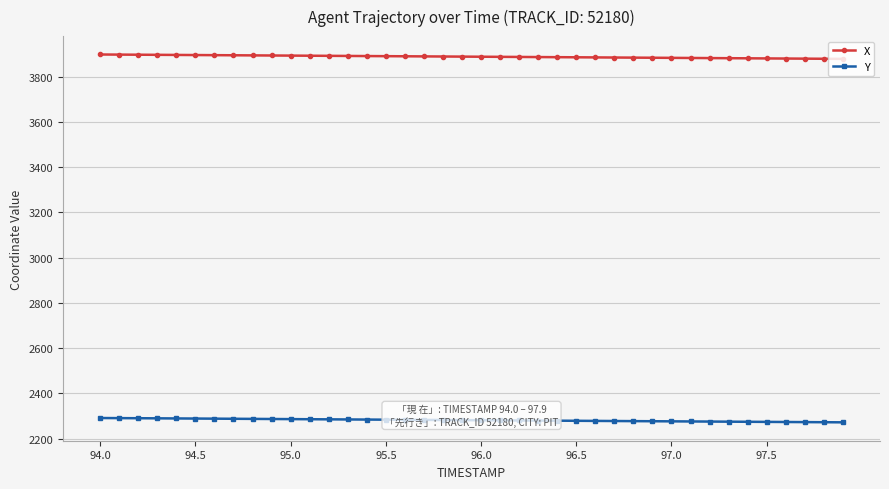

What is the value of the X point at the 27th from the left?

3884.7